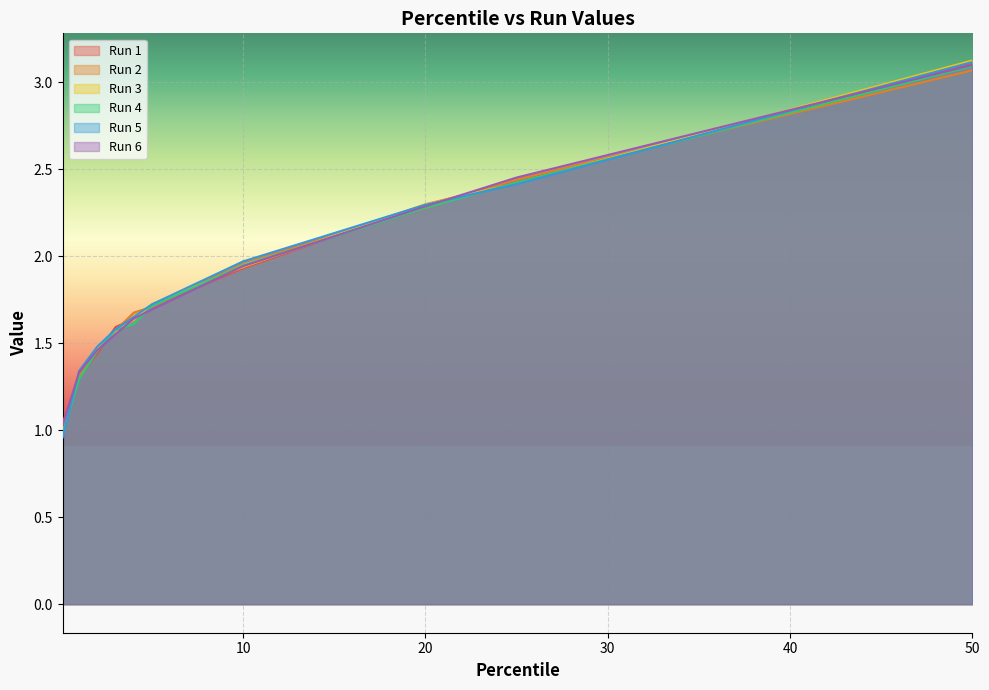

Is it true that Run 6 equals 3.4 at 25?

False